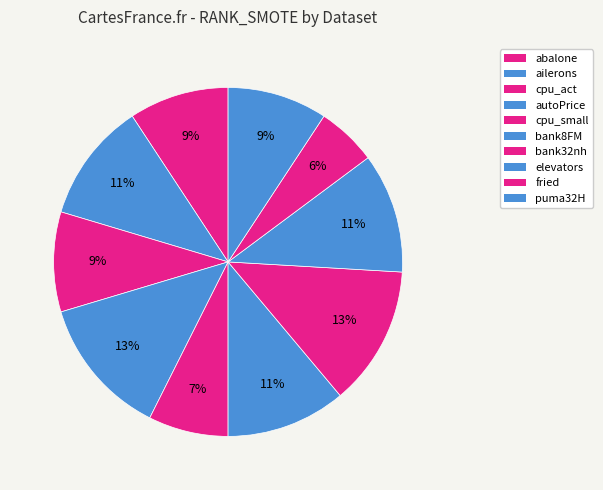

Is there any slice that represents more than half of the pie?

No